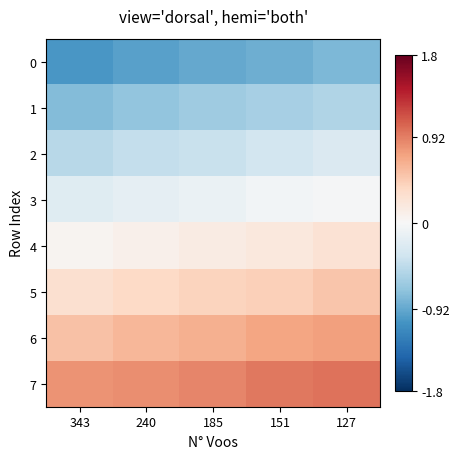

Which series has the largest total across all categories?

7